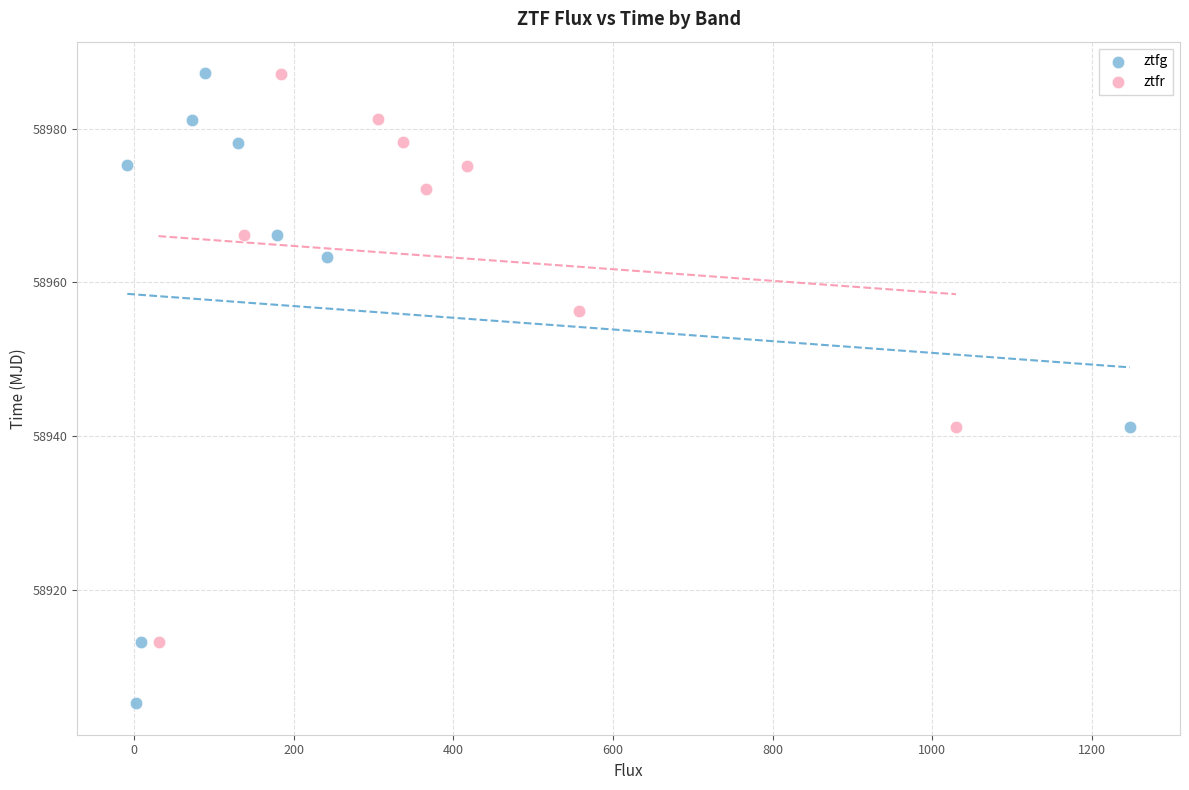

Which series contains the lowest Y value?

ztfg